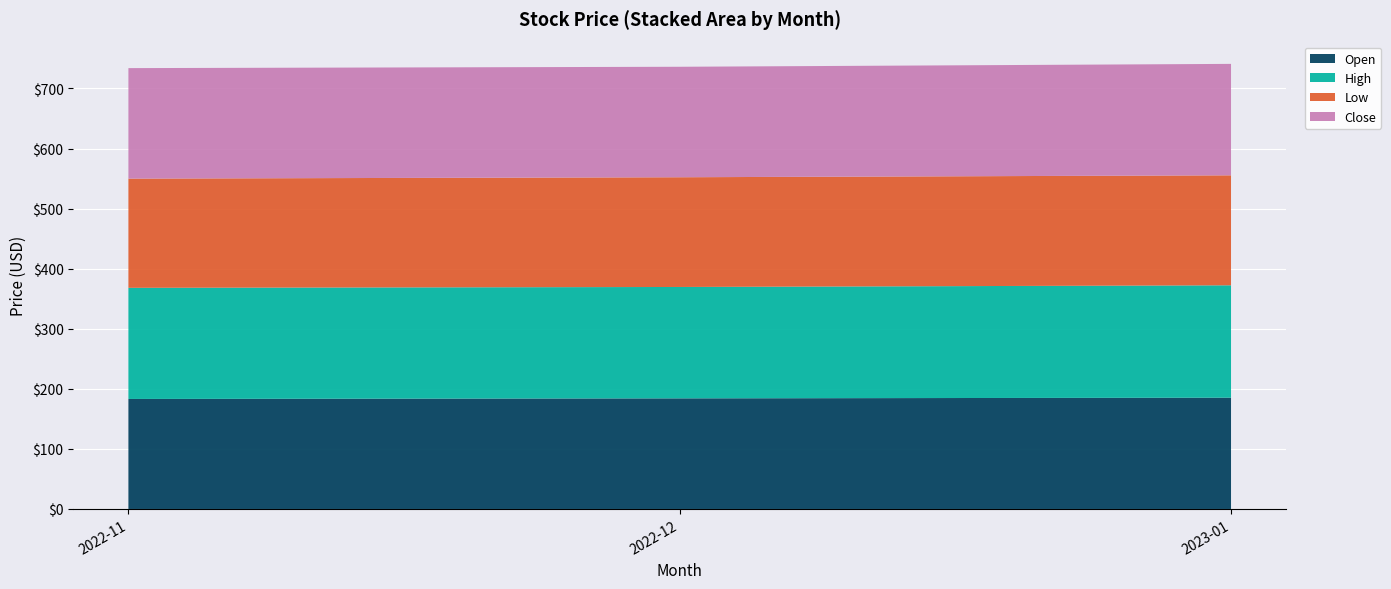

What is the total value across all series at 2022-12?

736.2